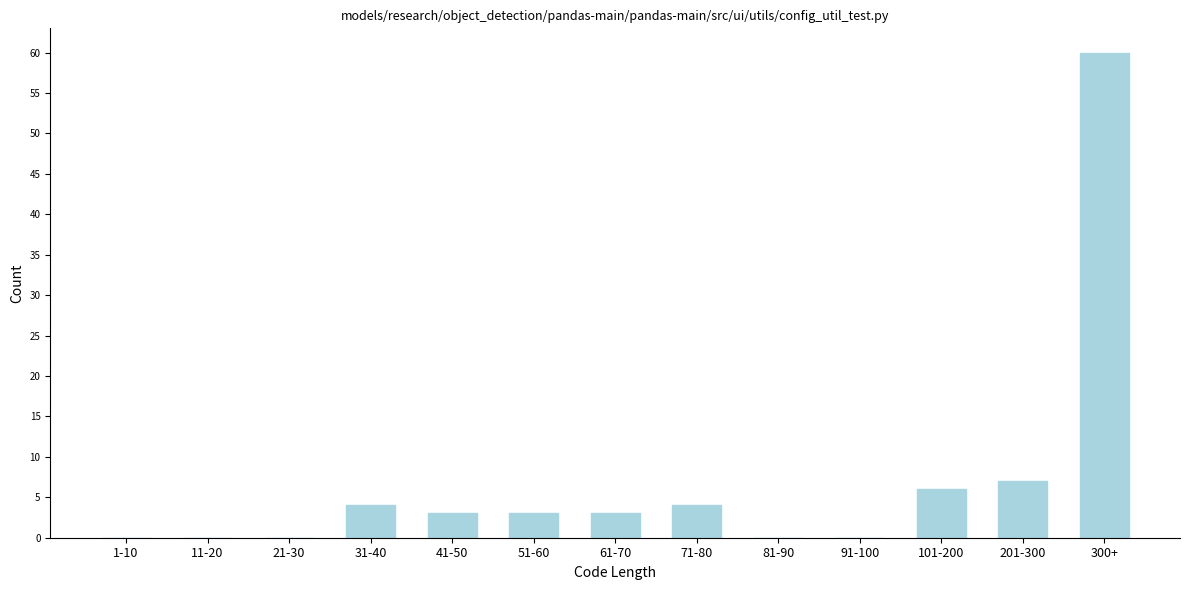

Reading left to right, transcribe all the data shown in this chart.

1-10=0	11-20=0	21-30=0	31-40=4	41-50=3	51-60=3	61-70=3	71-80=4	81-90=0	91-100=0	101-200=6	201-300=7	300+=60